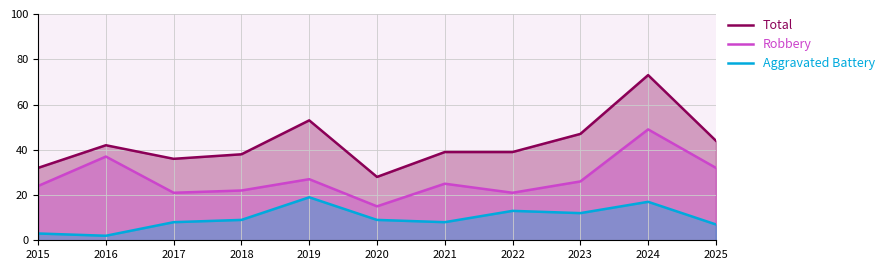

At 2021, list the series in order from largest to smallest.

Total, Robbery, Aggravated Battery